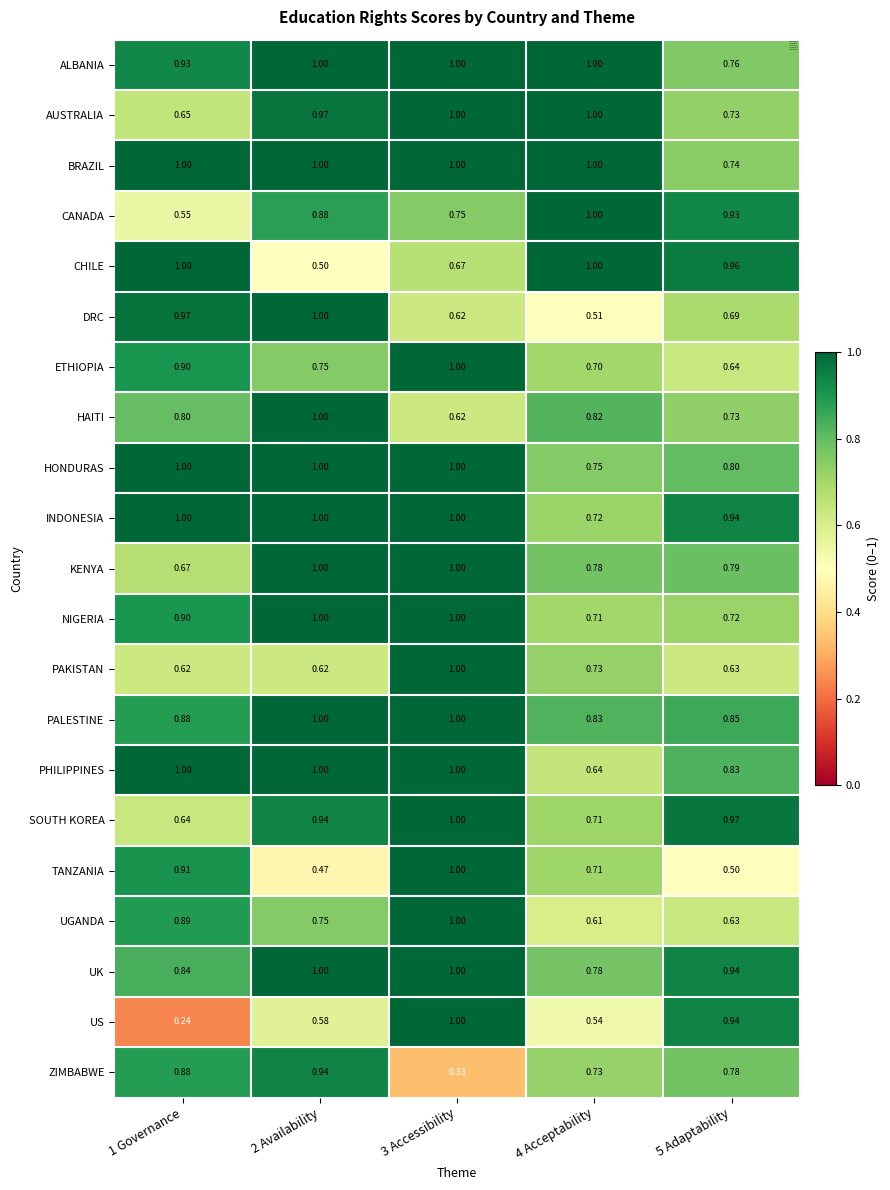

What is the spread (max minus min) of values at 3 Accessibility?

0.7